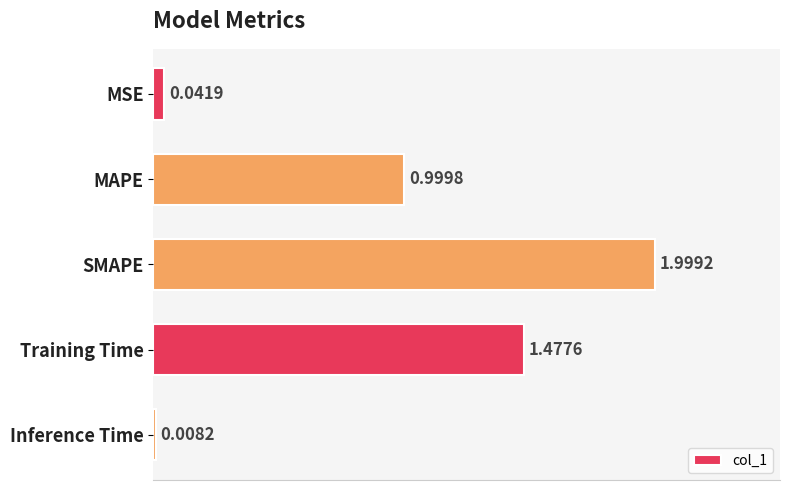

Where is the data nearest to the value 1?

MAPE